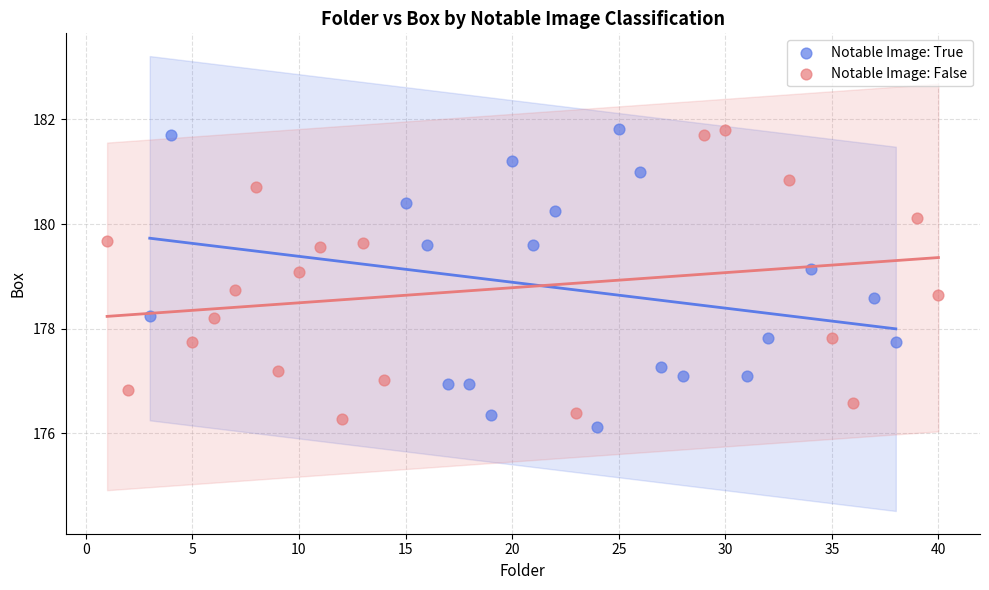

What are all the series names shown in the legend?

Notable Image: True, Notable Image: False